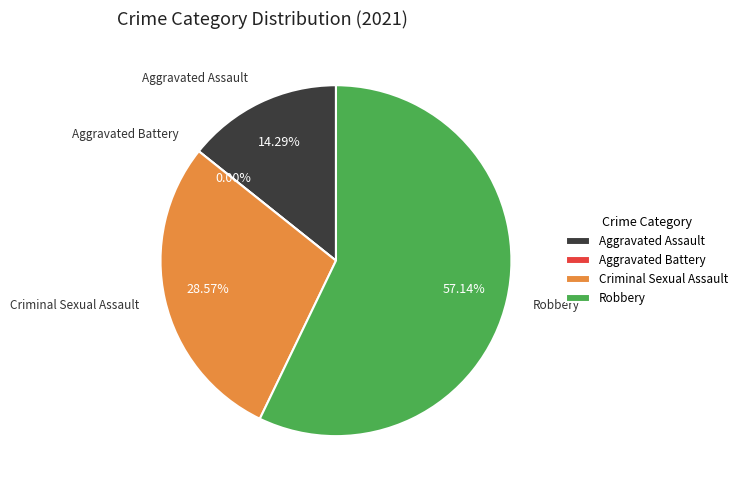

What is the total percentage of Aggravated Battery and Robbery?

57.1%